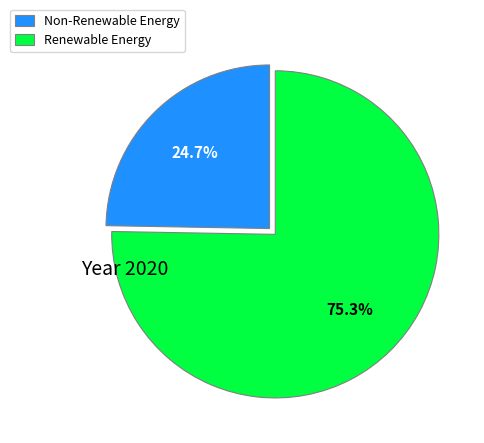

Combined, what portion of the pie is Renewable Energy and Non-Renewable Energy?

100.0%